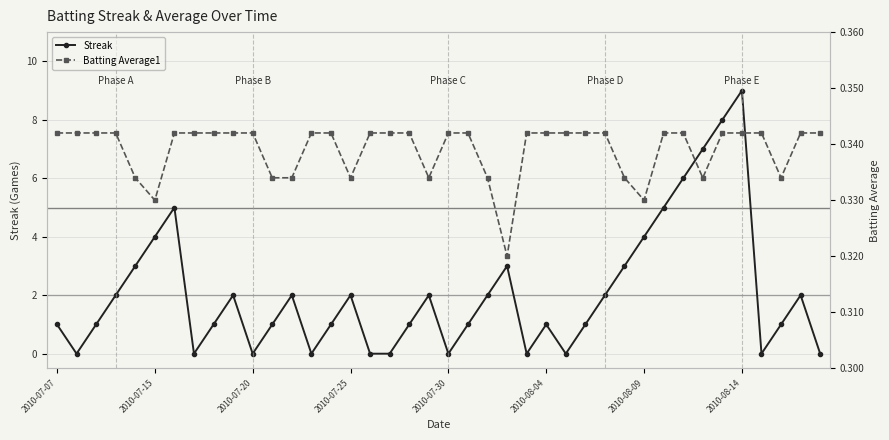

In Streak, how many points are lower than both neighbors (excluding endpoints)?

8